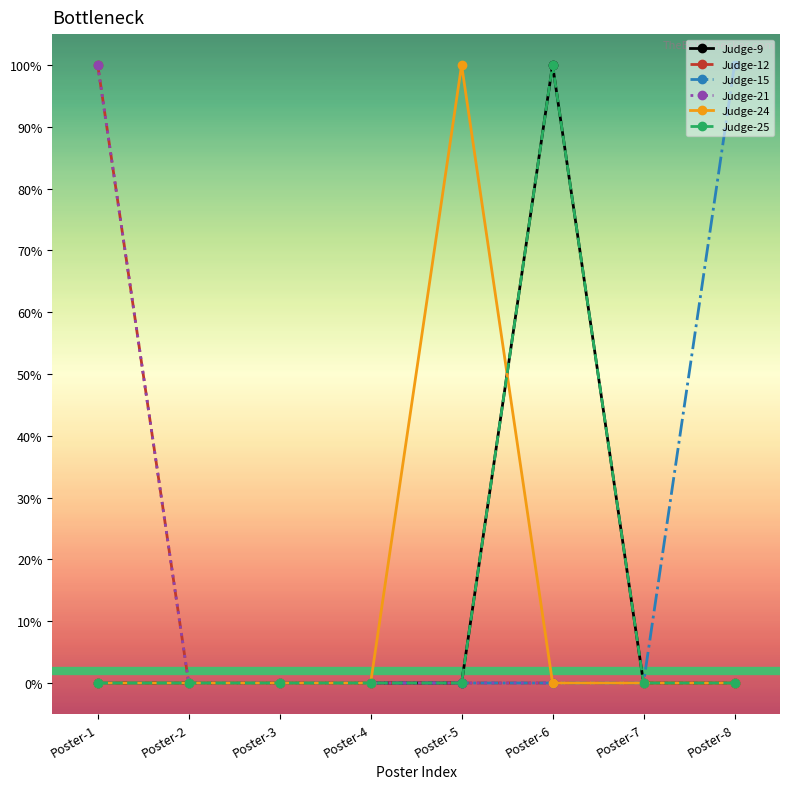

True or false: Judge-15 and Judge-9 cross at least once.

False